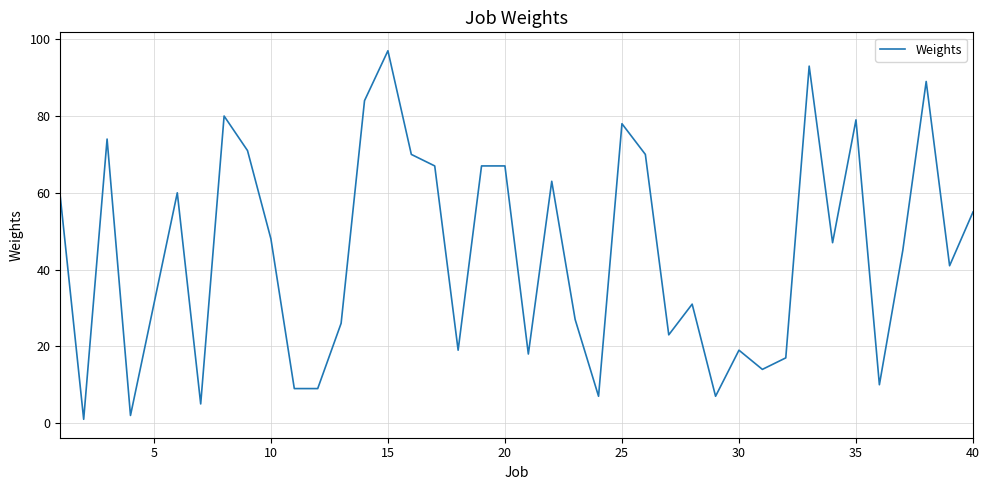

What is the greatest value displayed?

97